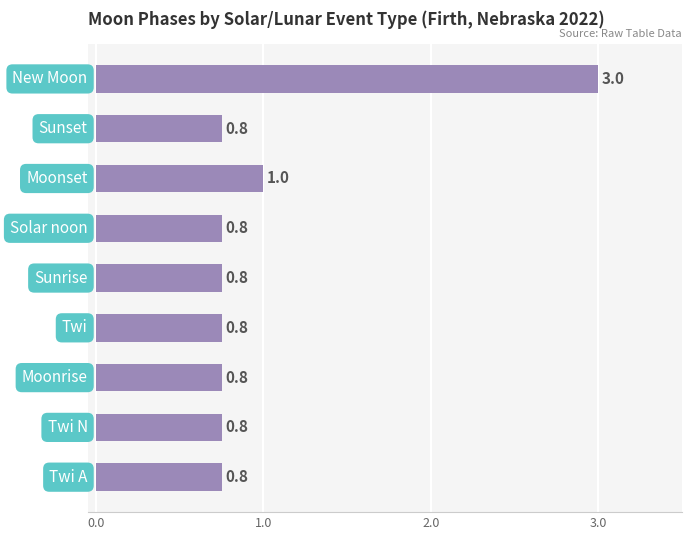

What is the minimum value shown in the chart?

0.8